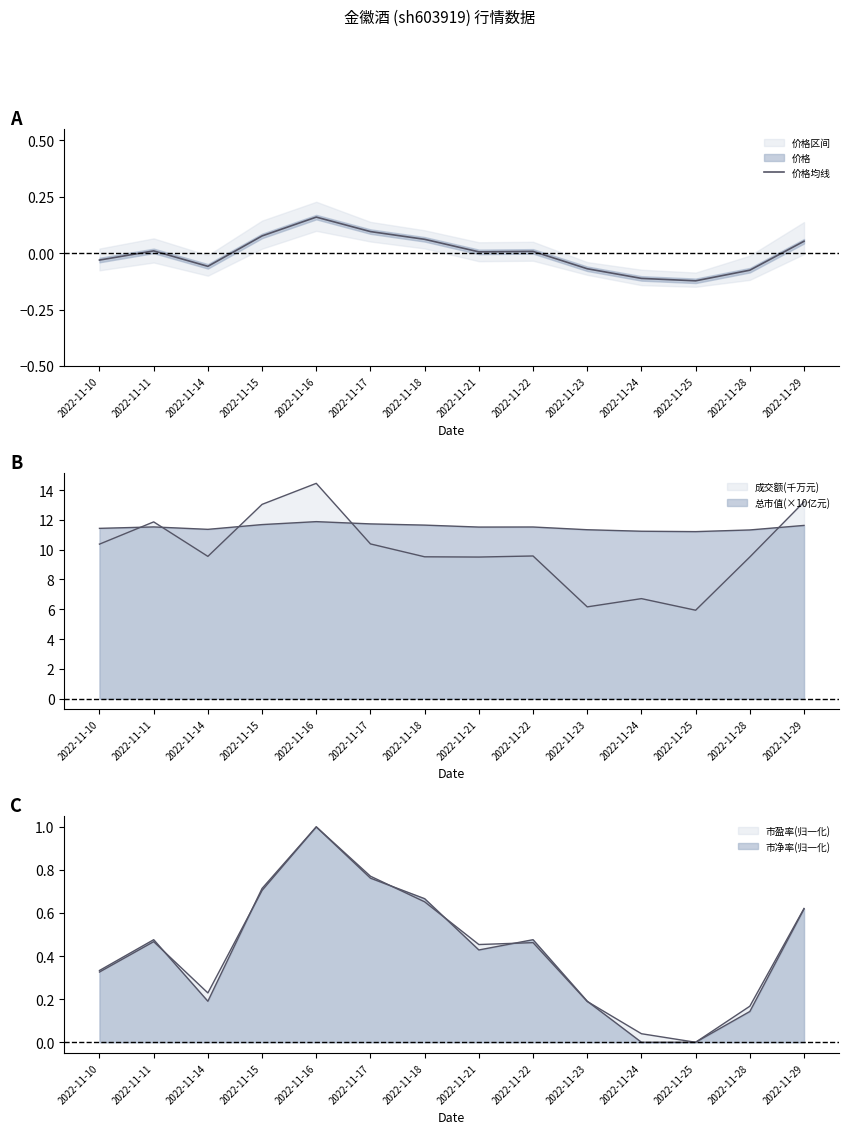

Reading left to right, what are all the values shown in this chart?

-0.0	0.0	-0.1	0.1	0.2	0.1	0.1	0.0	0.0	-0.1	-0.1	-0.1	-0.1	0.1